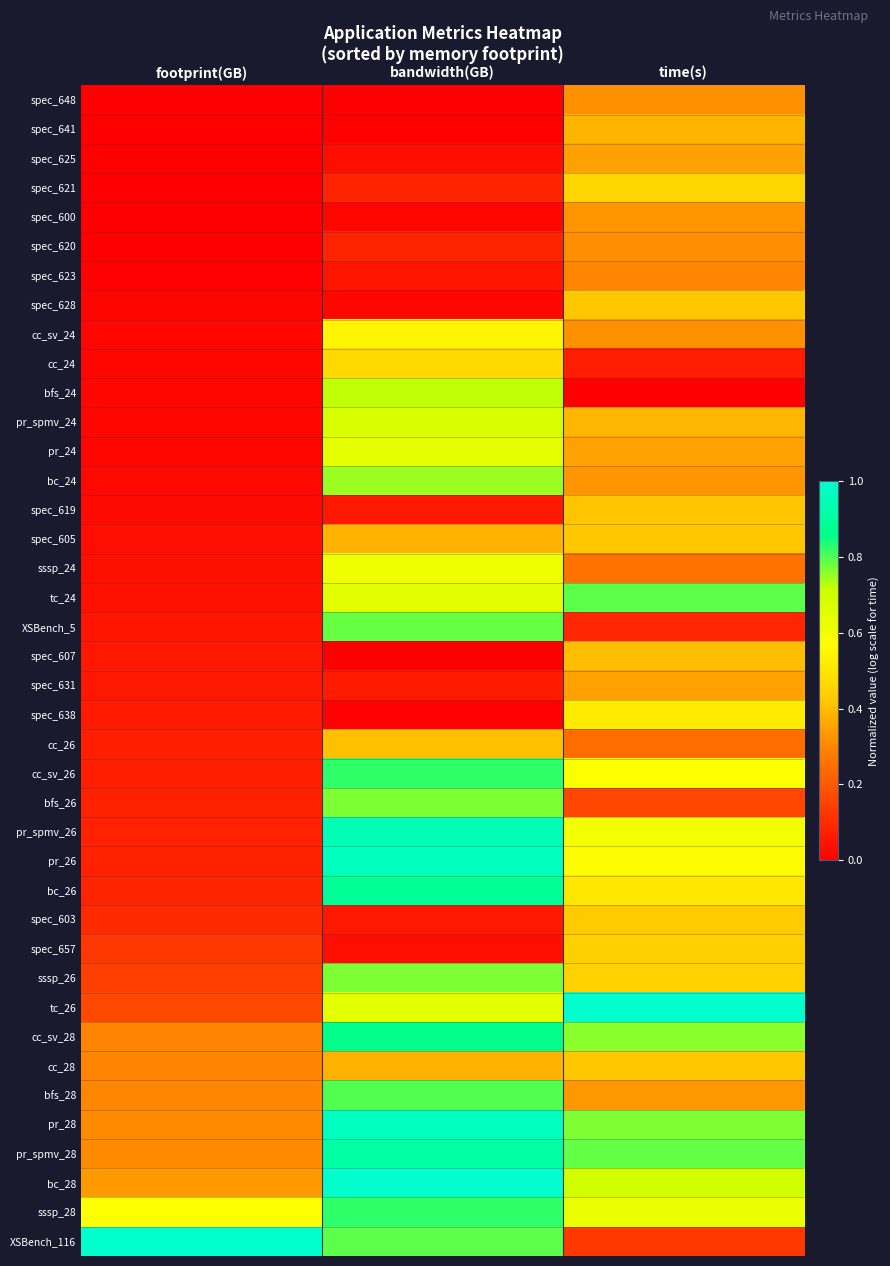

List the series in order of their peak value, highest first.

tc_26, bc_28, XSBench_116, pr_28, pr_26, pr_spmv_26, pr_spmv_28, bc_26, cc_sv_28, sssp_28, cc_sv_26, bfs_28, tc_24, XSBench_5, sssp_26, bfs_26, bc_24, bfs_24, pr_spmv_24, pr_24, sssp_24, cc_sv_24, spec_638, cc_24, spec_621, spec_657, spec_603, spec_628, spec_605, cc_28, spec_619, cc_26, spec_607, spec_641, spec_625, spec_631, spec_600, spec_648, spec_620, spec_623